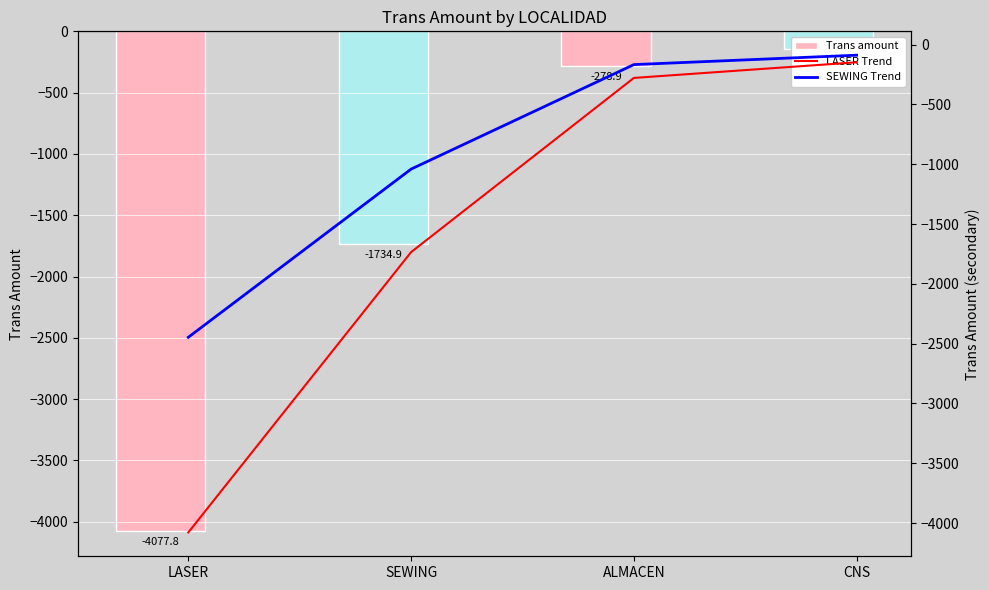

List the labels in order of SEWING Trend value, smallest first.

LASER, SEWING, ALMACEN, CNS